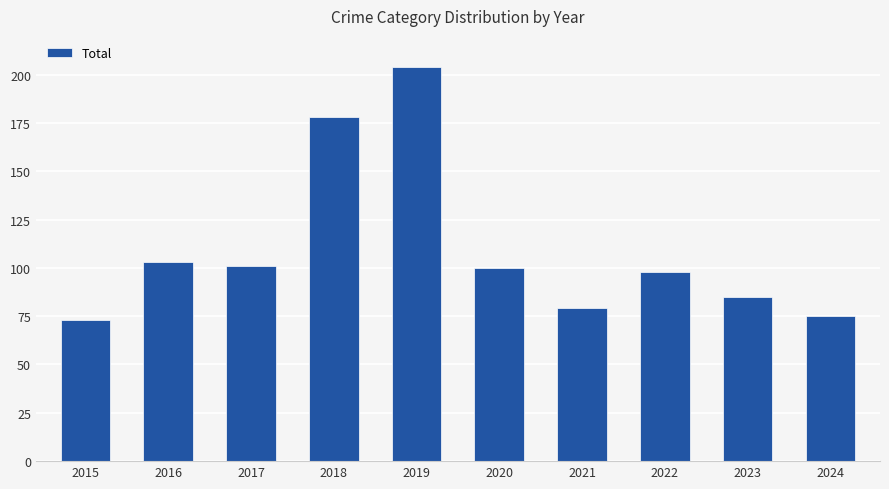

Which has a higher value, 2023 or 2019?

2019